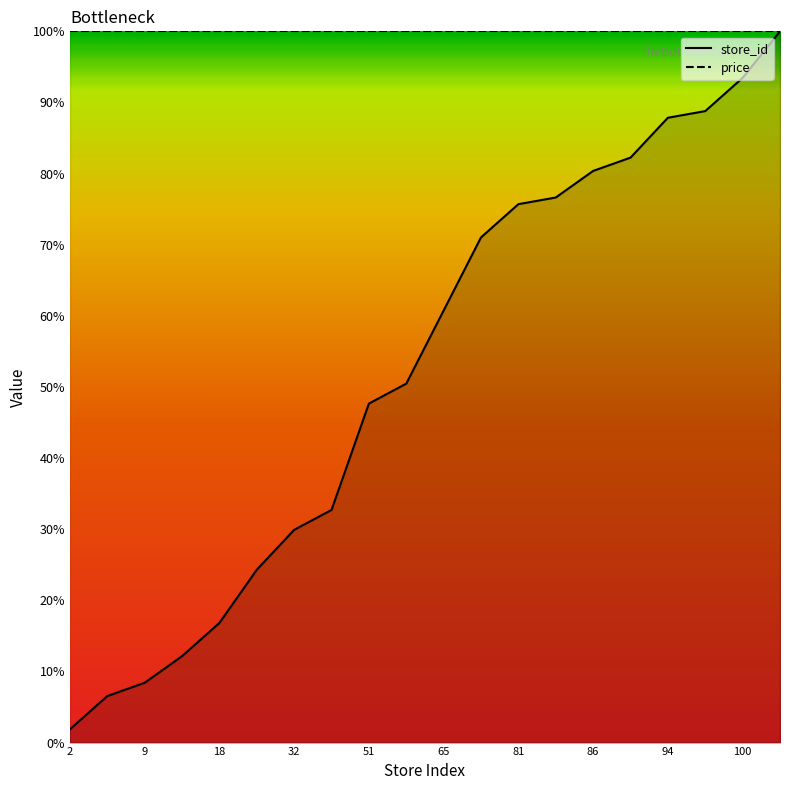

How many data points does each series have?

20